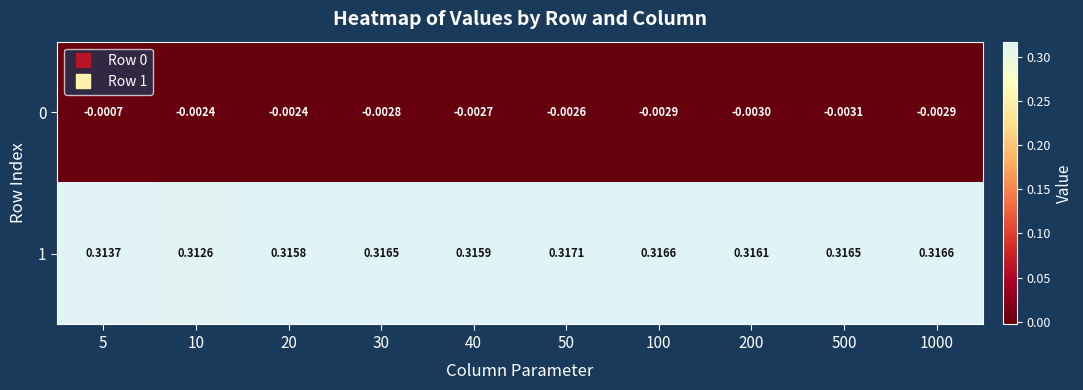

Is the value of 1 at 100 greater than the value of 0 at 30?

Yes